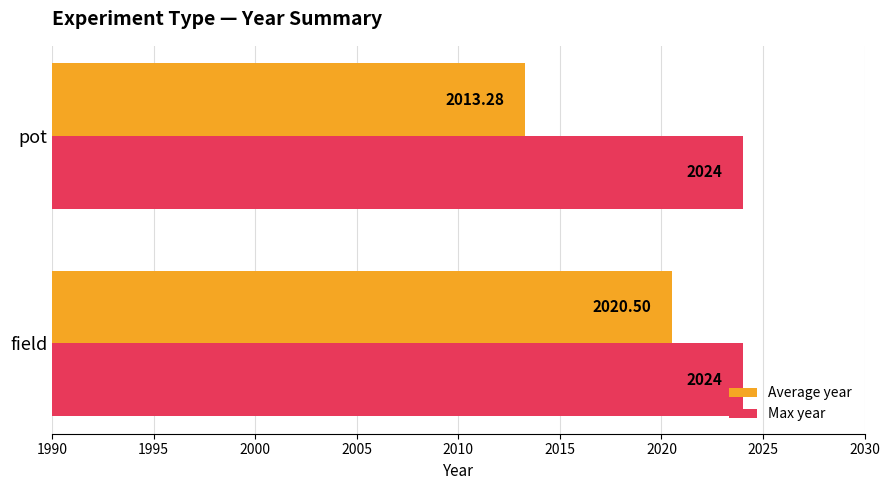

What is the lowest value of the Max year series?

2024.0